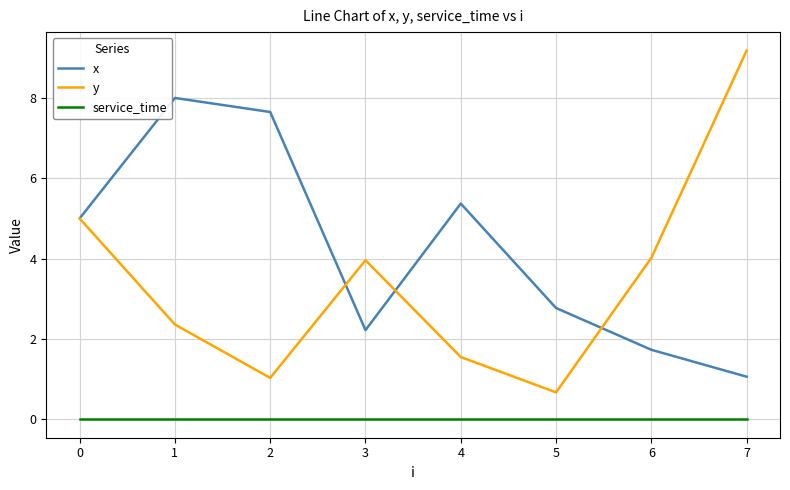

True or false: y and service_time intersect in this chart.

False